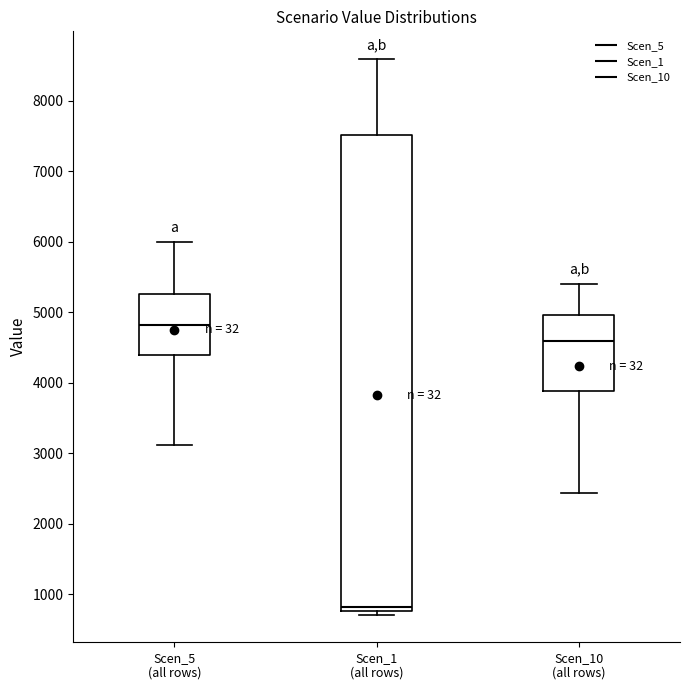

Which box is the tallest, from its lower edge to its upper edge?

Scen_1 (all rows)